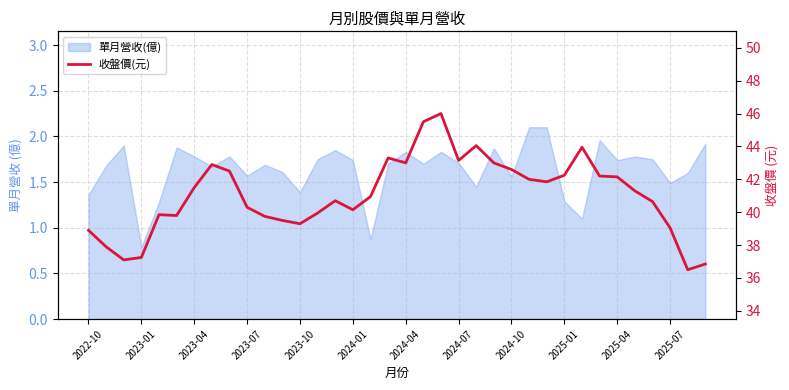

Does the chart display data point markers on the line(s)?

No